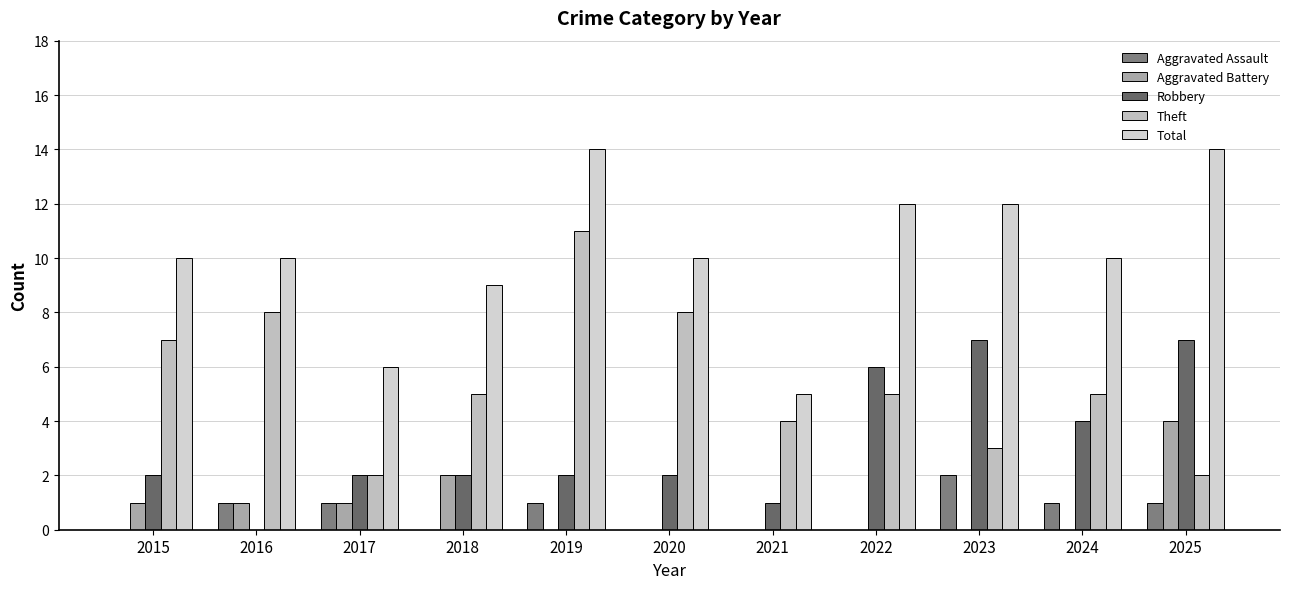

How many series are shown in this chart?

5